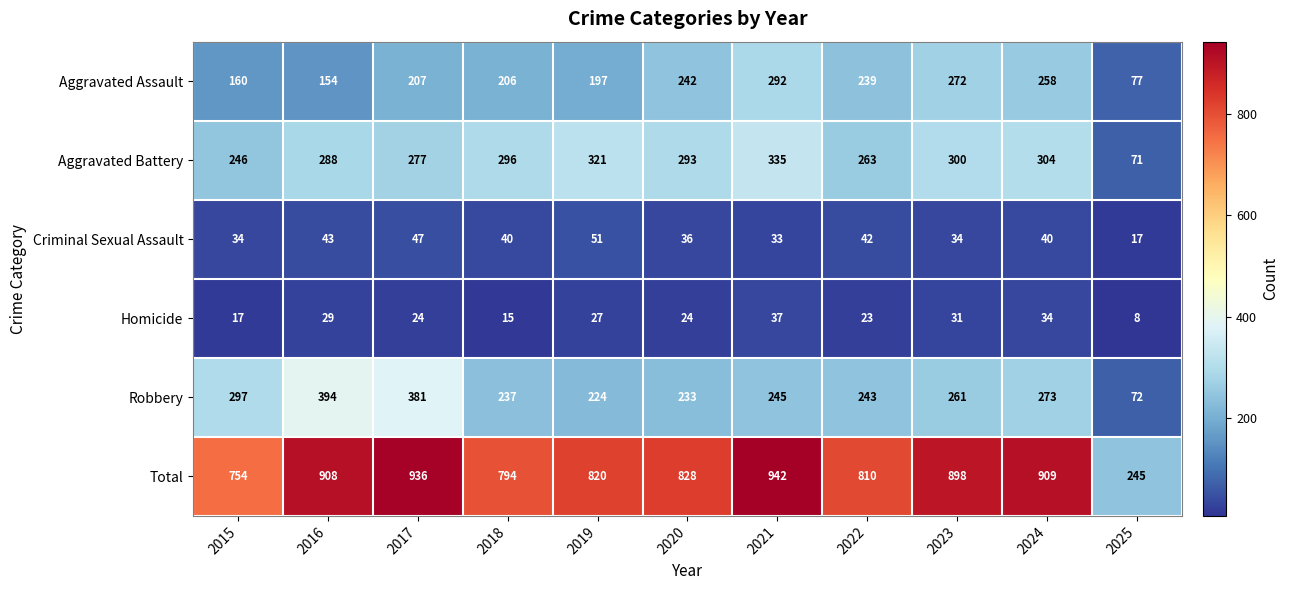

The Aggravated Battery series shows 288 at 2016. True or false?

True